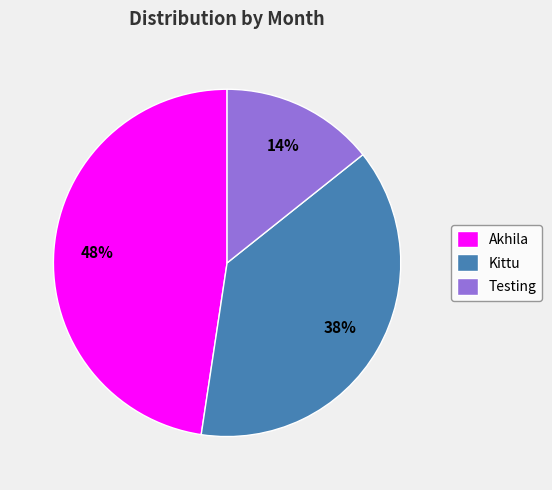

How many slices are in this pie chart?

3